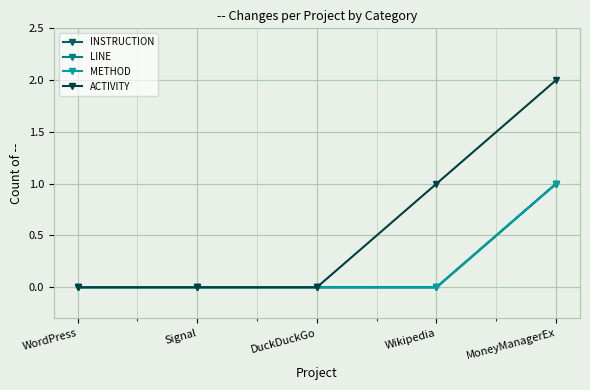

True or false: LINE and ACTIVITY cross at least once.

False